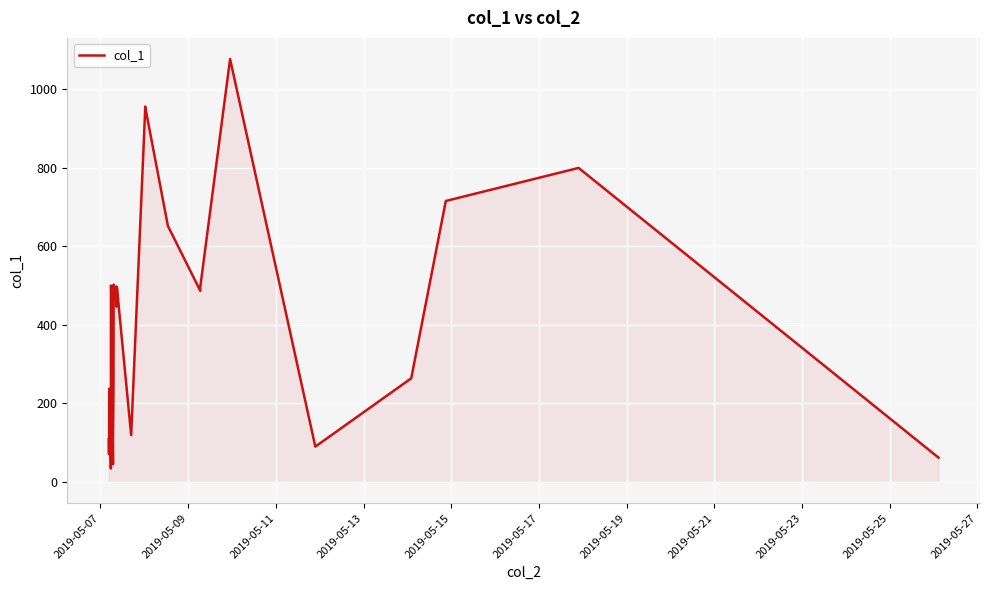

What is the smallest value displayed?

34.6